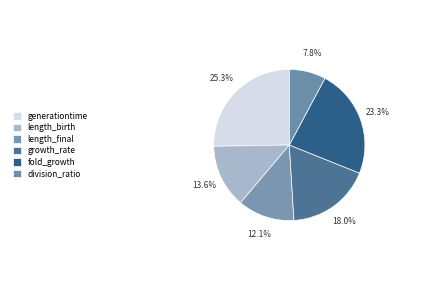

Is it true that length_final is 12% of the pie?

True